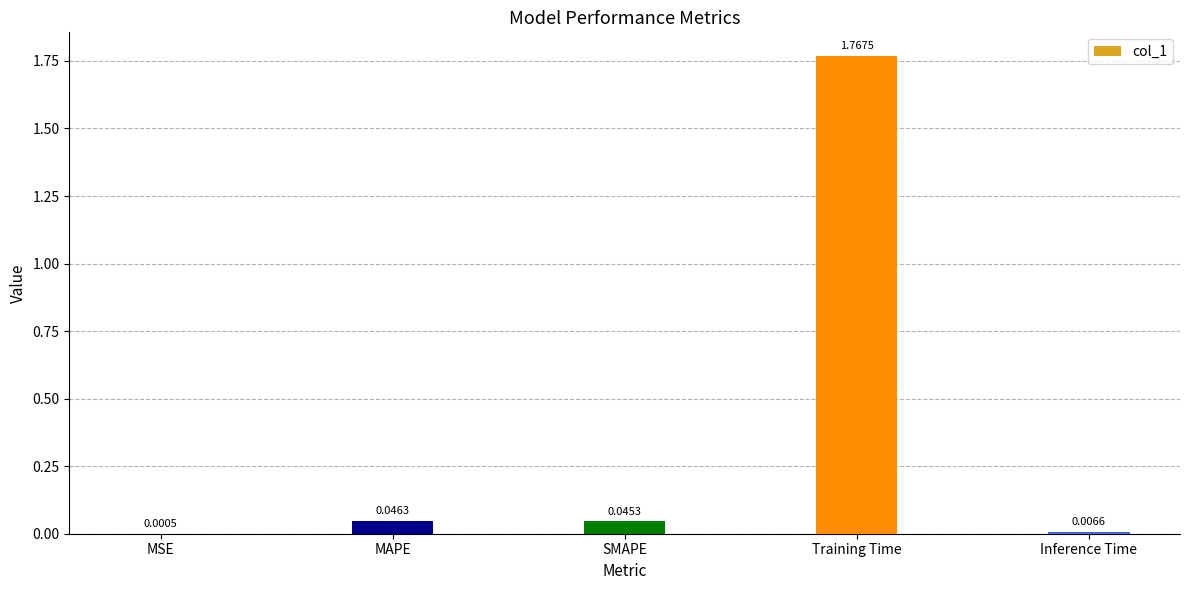

The value at Training Time is 2.8. True or false?

False